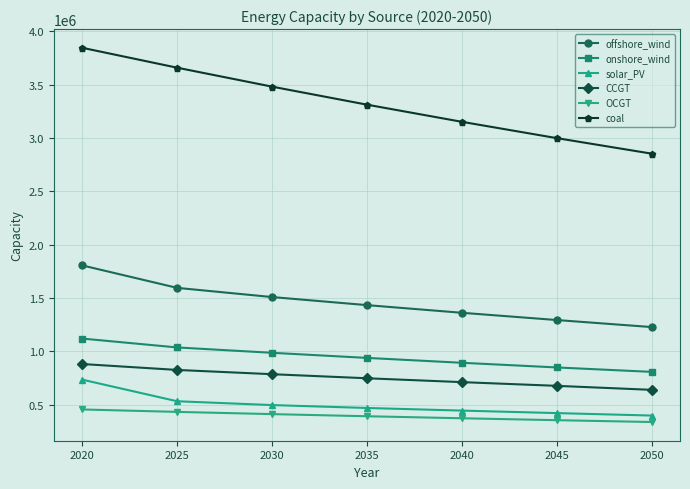

What is the average value of the onshore_wind series?

946189.9